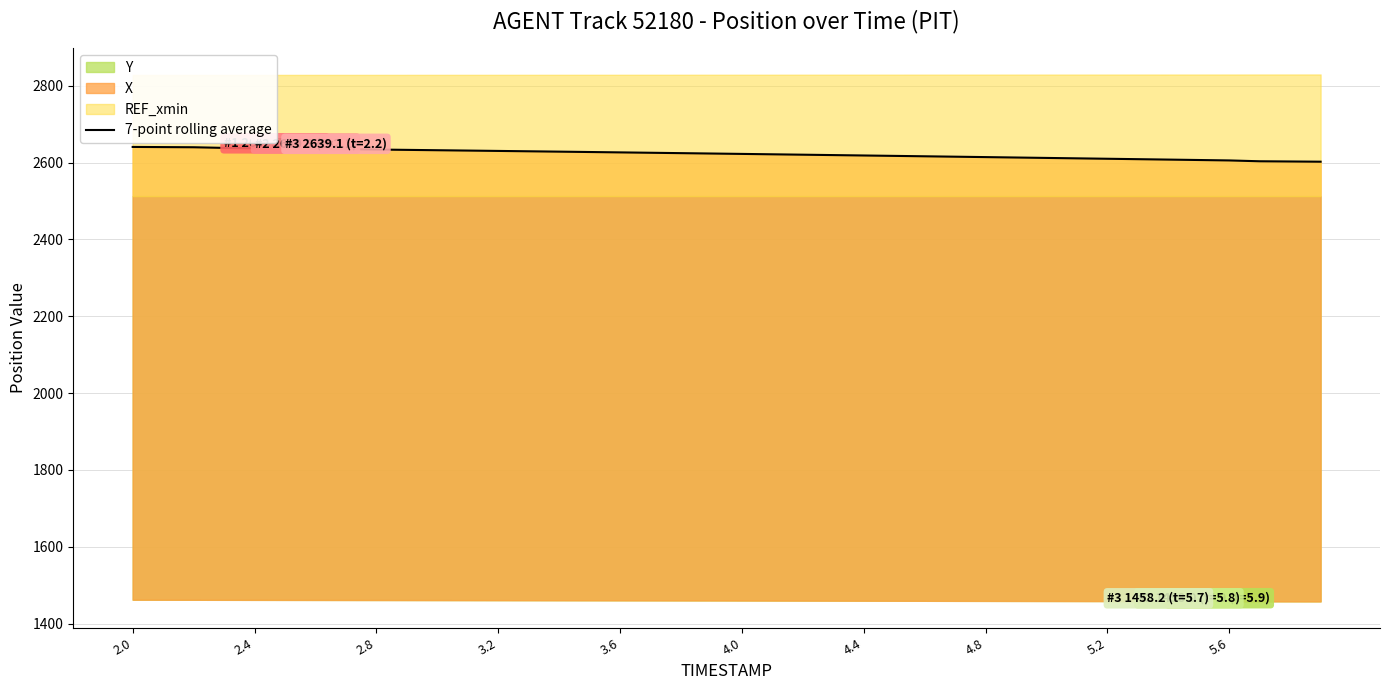

What is the sum of all values?

104898.4